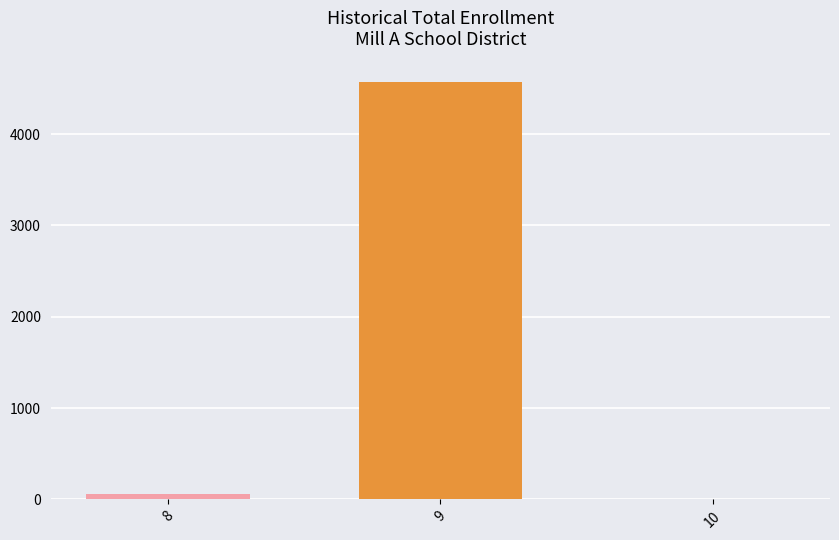

What is the difference between the values at 9 and 8?

4508